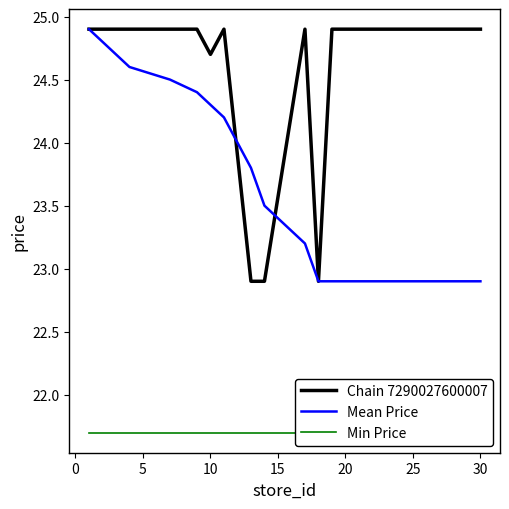

The value of Mean Price at 10 is 38.4. True or false?

False